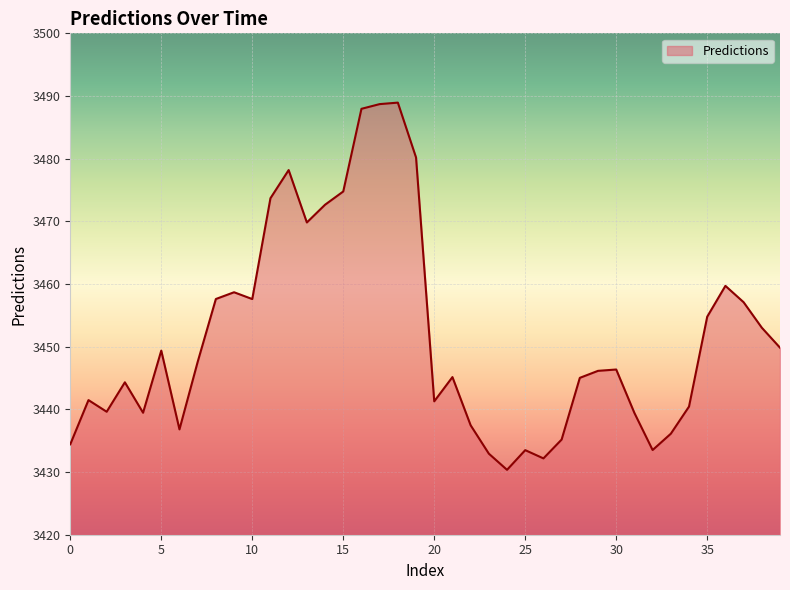

What is the difference between the maximum and minimum values?

58.6